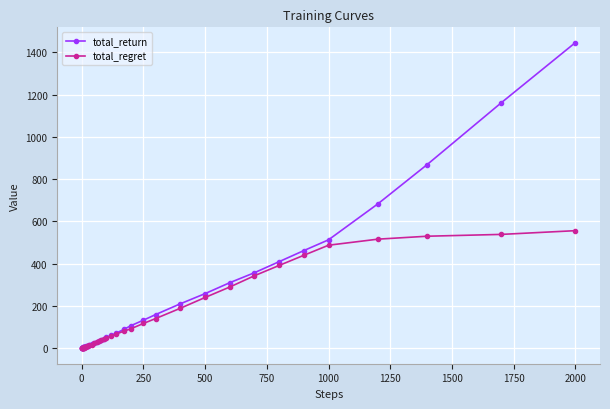

Which series has the widest spread of values?

total_return